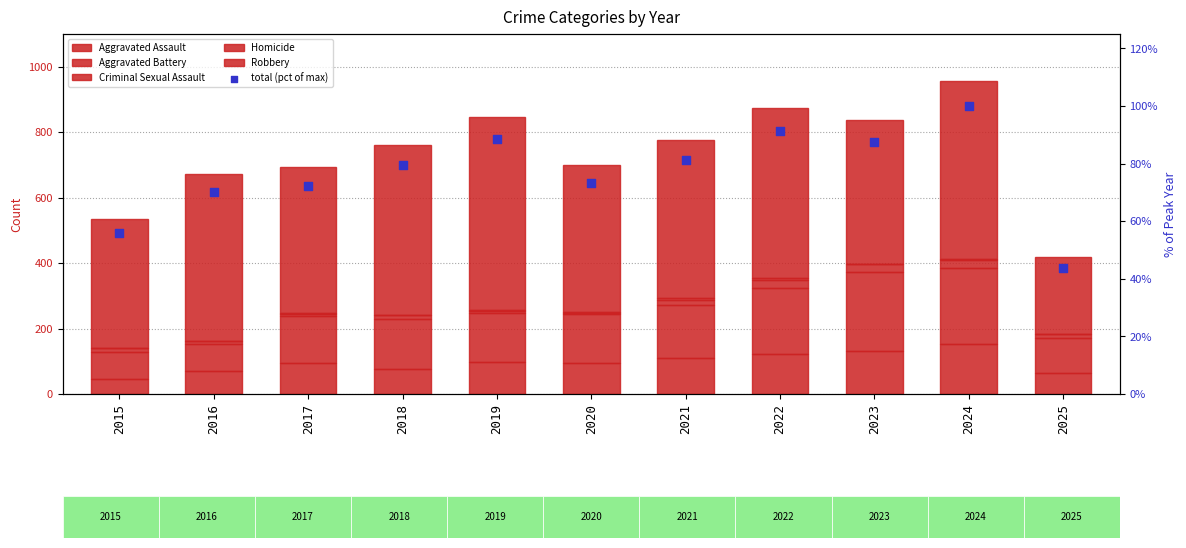

Which series contains the lowest Y value?

Homicide